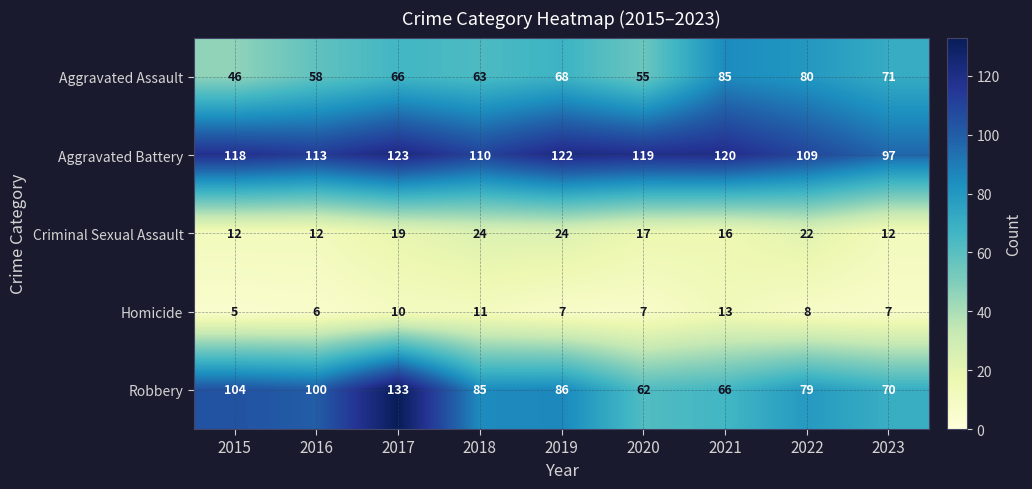

Which series changed the most between 2018 and 2019?

Aggravated Battery